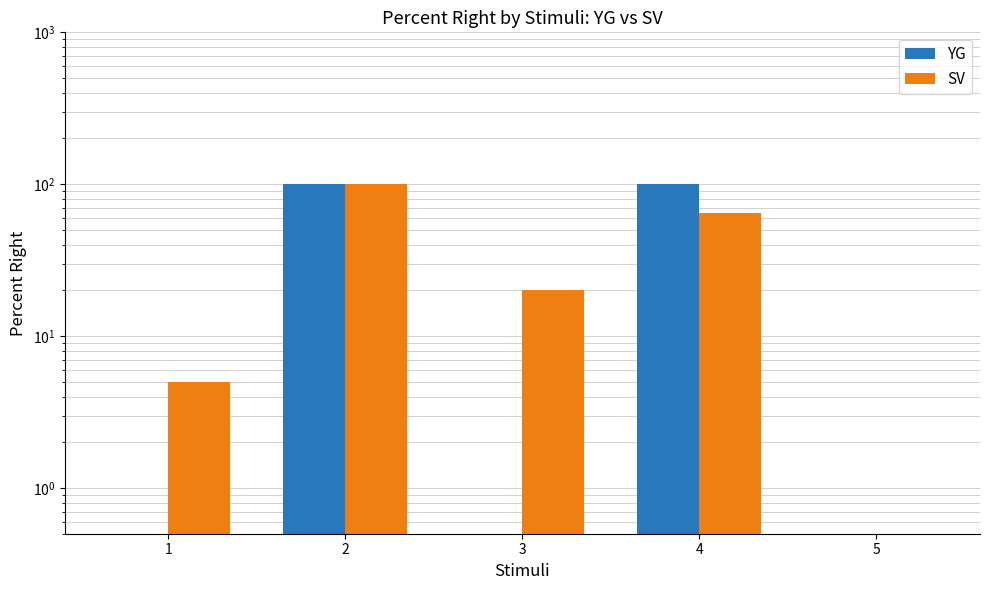

Reading left to right, extract all data points from this chart.

YG: 1=0.5	2=100.0	3=0.5	4=100.0	5=0.5
SV: 1=5.0	2=100.0	3=20.0	4=65.0	5=0.5